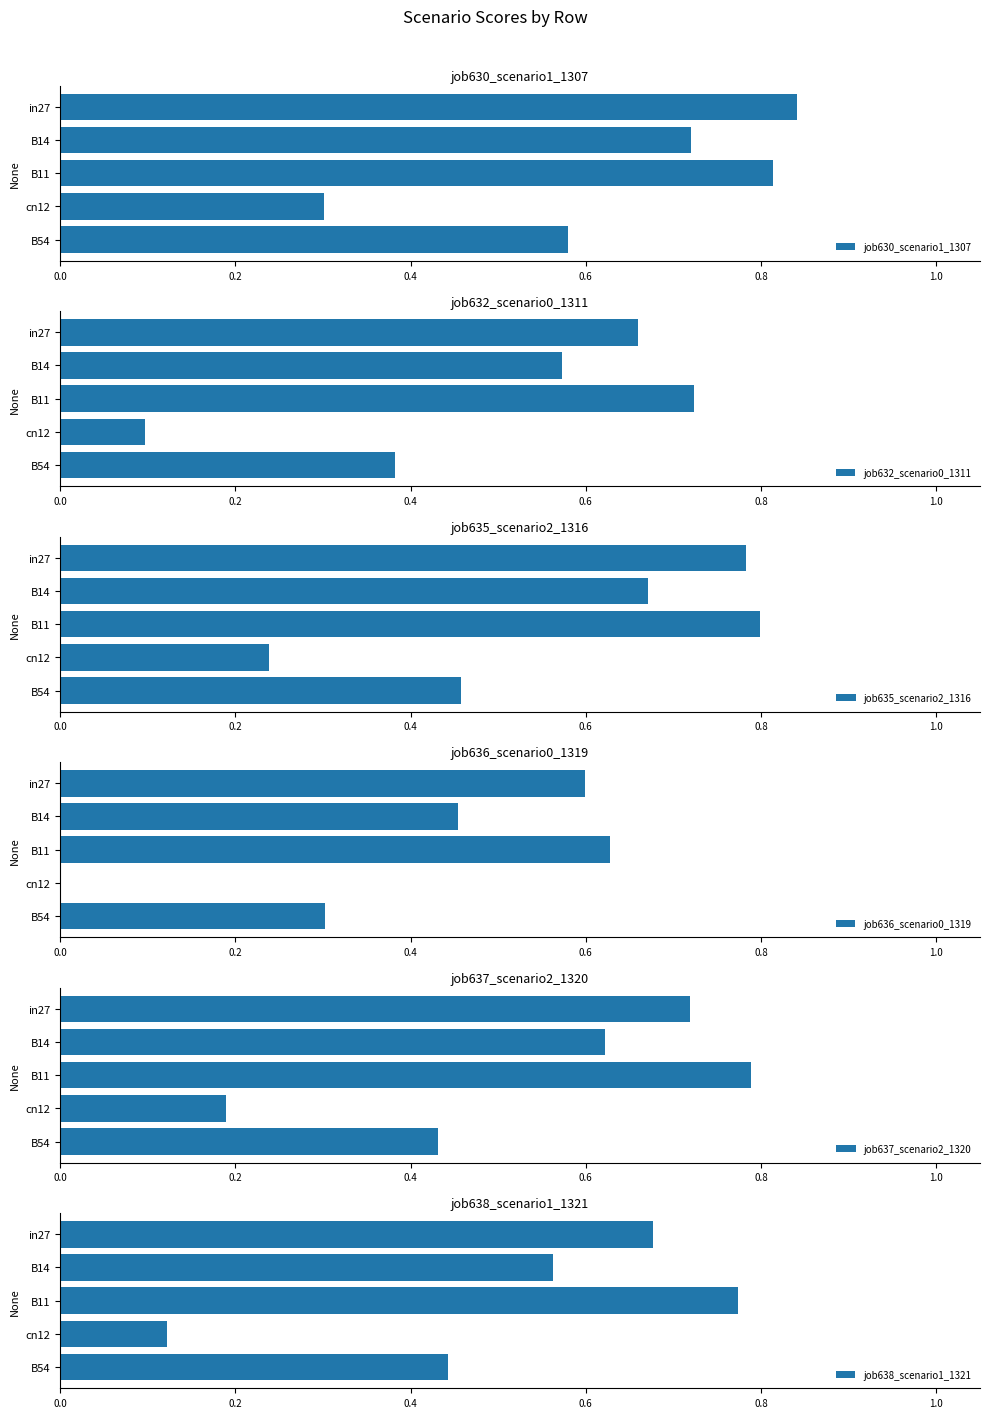

What is the value of the job632_scenario0_1311 bar at the 5th from the left?

0.4